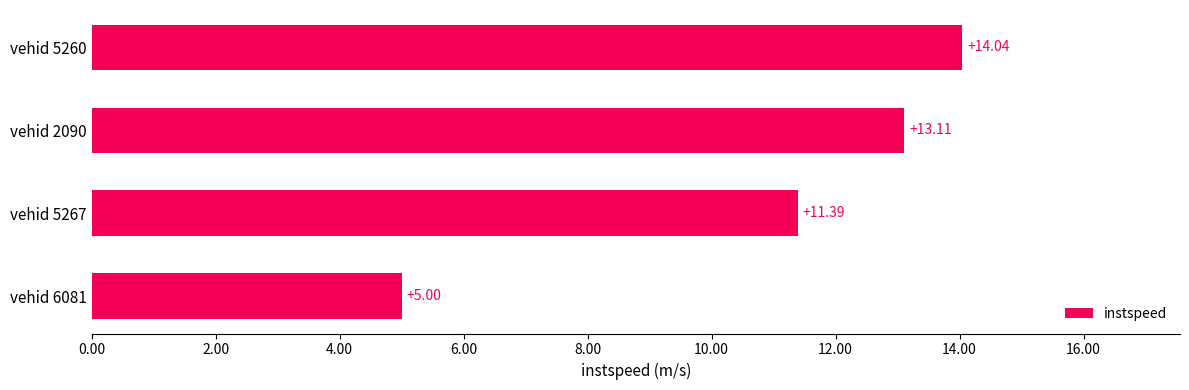

What is the sum of all values?

43.5